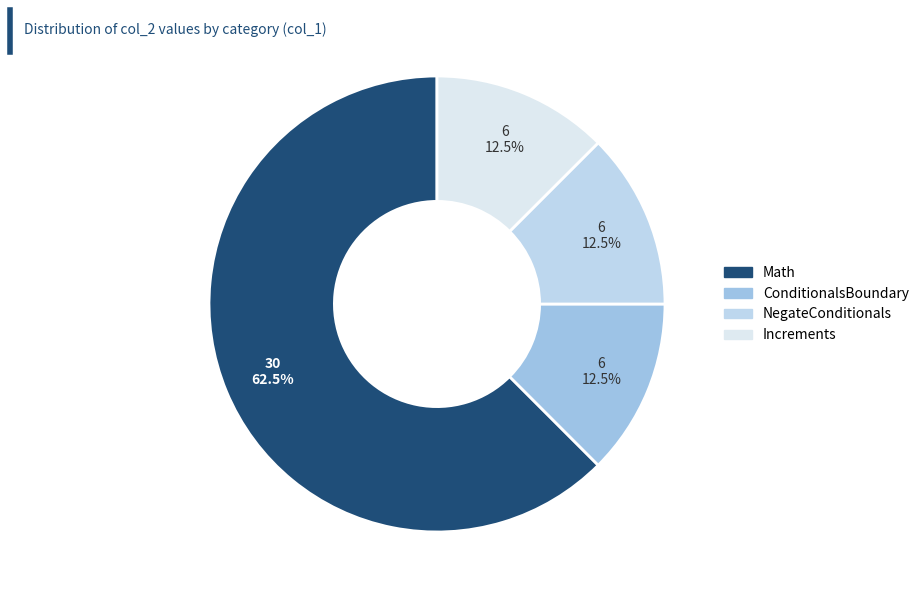

How many slices are in this pie chart?

4